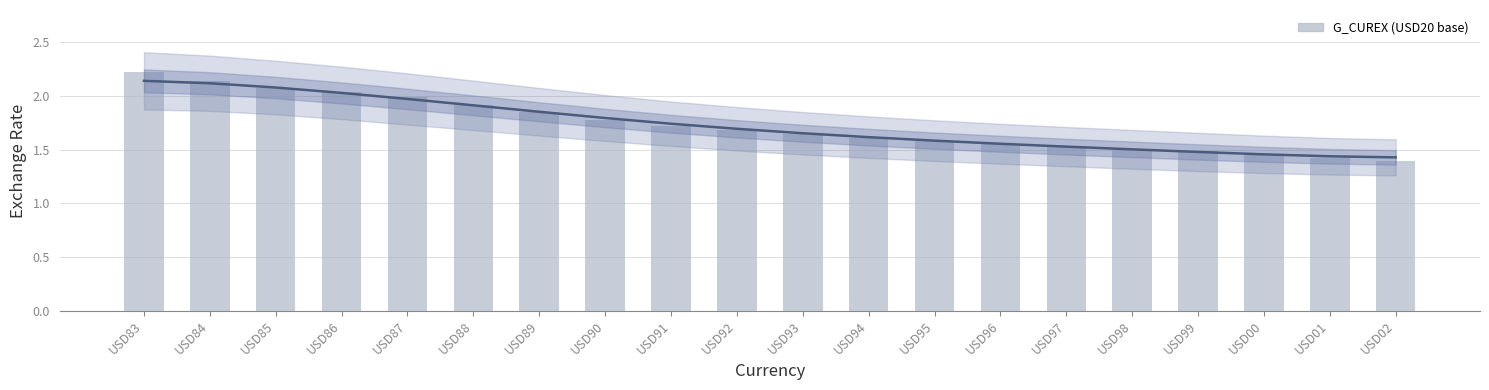

What is the minimum value shown in the chart?

1.4